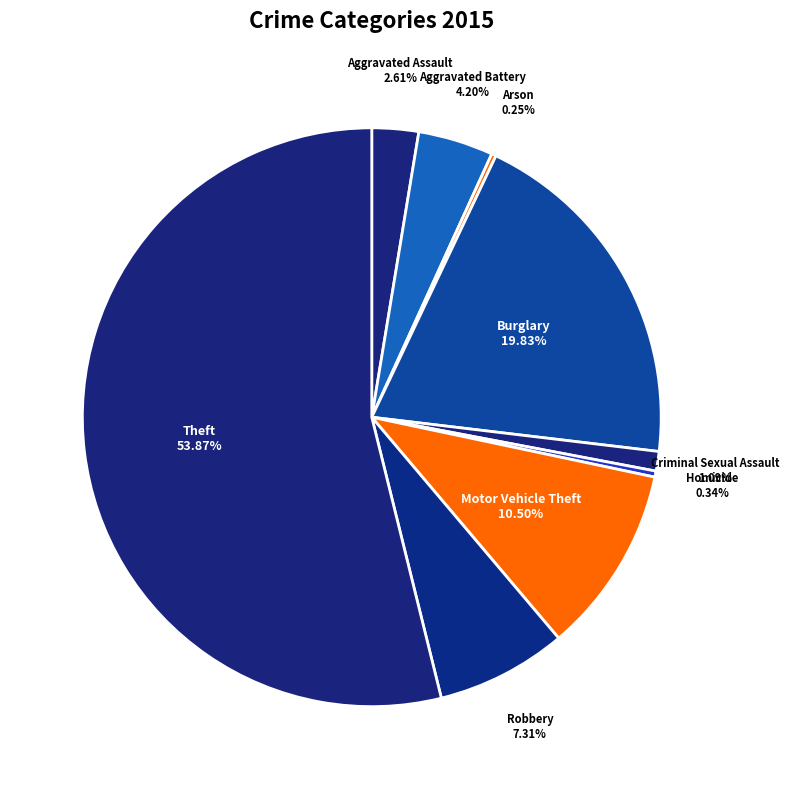

Rank the categories by value from highest to lowest.

Theft, Burglary, Motor Vehicle Theft, Robbery, Aggravated Battery, Aggravated Assault, Criminal Sexual Assault, Homicide, Arson